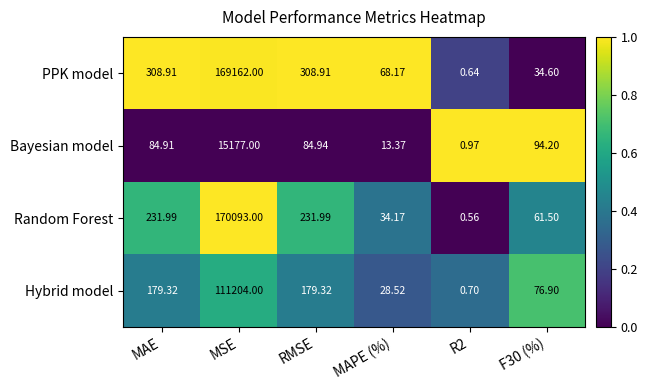

Which series has the widest spread of values?

Random Forest